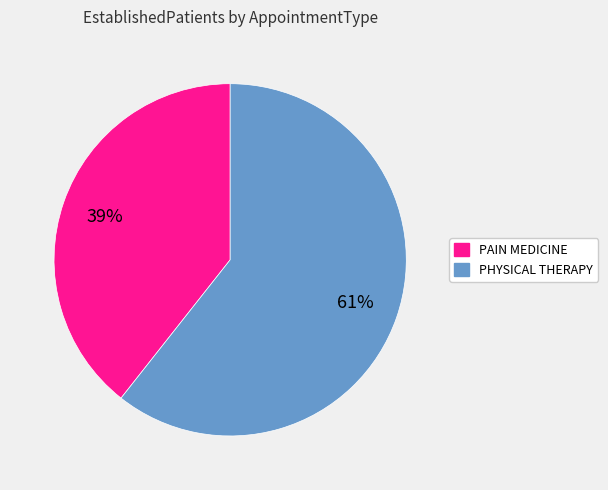

To the nearest percent, what is the combined percentage of PHYSICAL THERAPY and PAIN MEDICINE?

100%